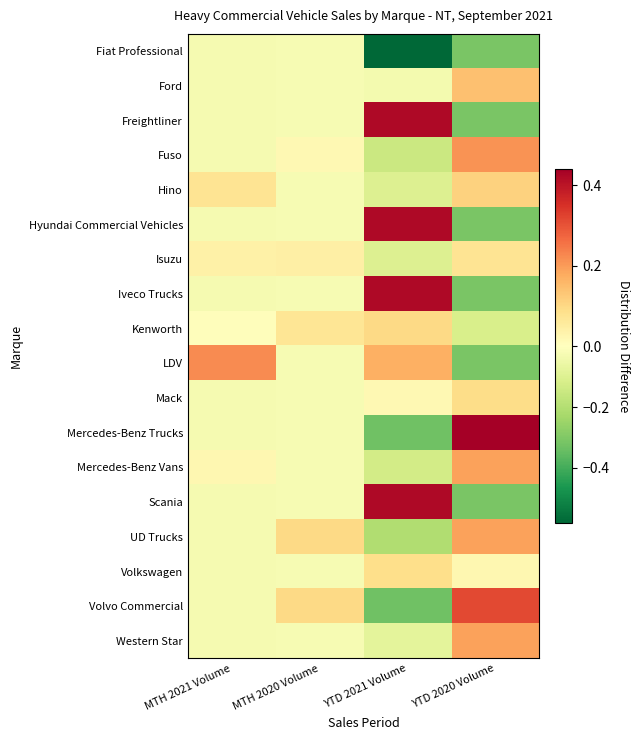

At which category is the sum across all series the highest?

YTD 2021 Volume